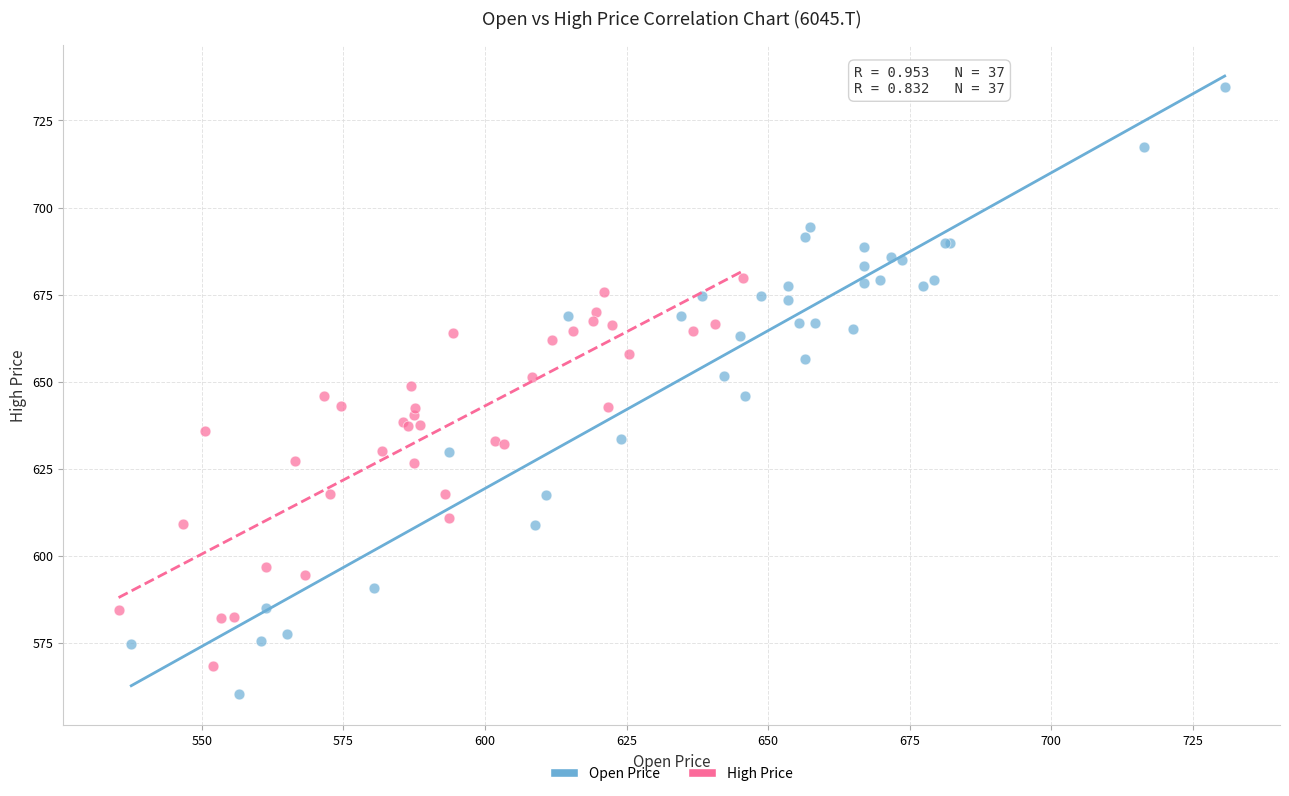

What are all the series names shown in the legend?

Open Price, High Price